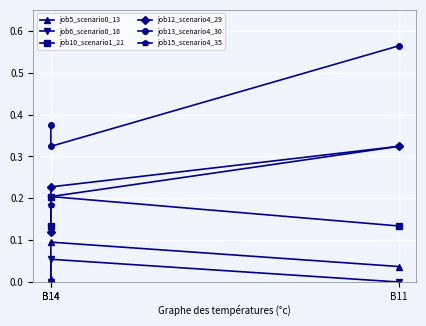

Is the value of job5_scenario0_13 at B14 greater than the value of job15_scenario4_35 at B14?

No